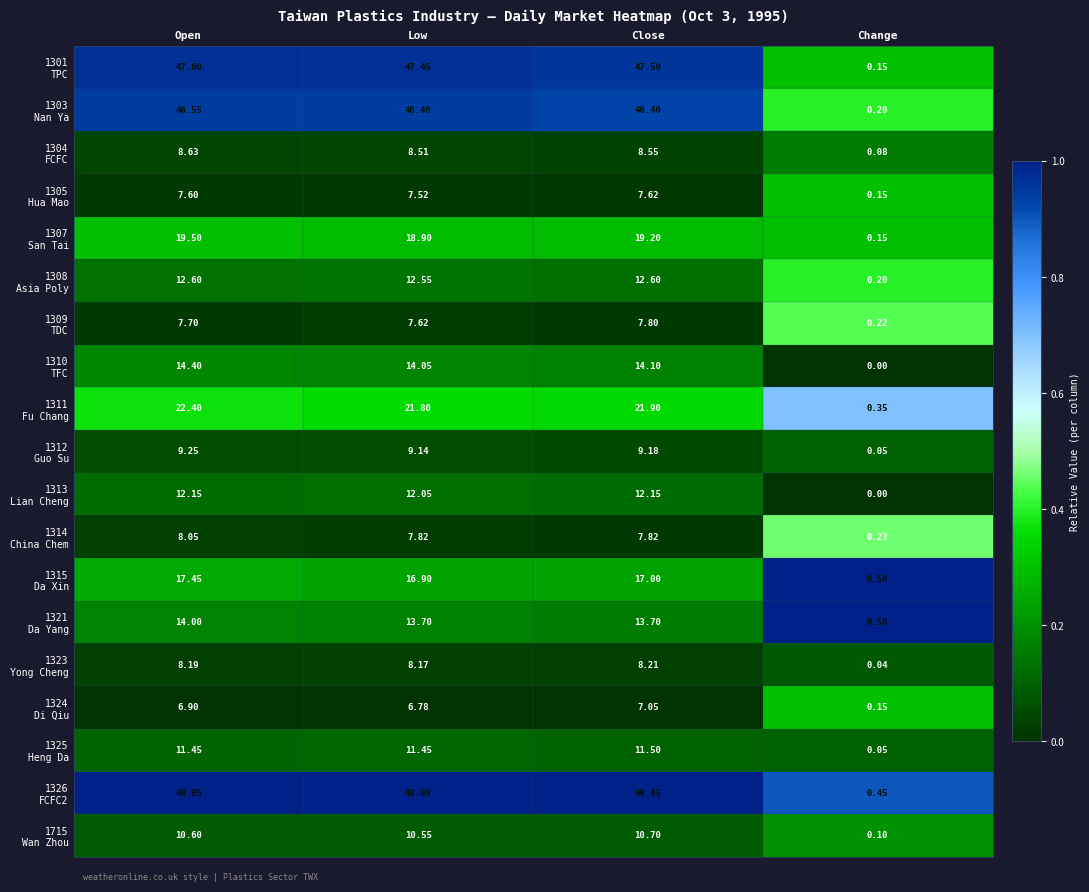

At which category is the sum across all series the highest?

Open